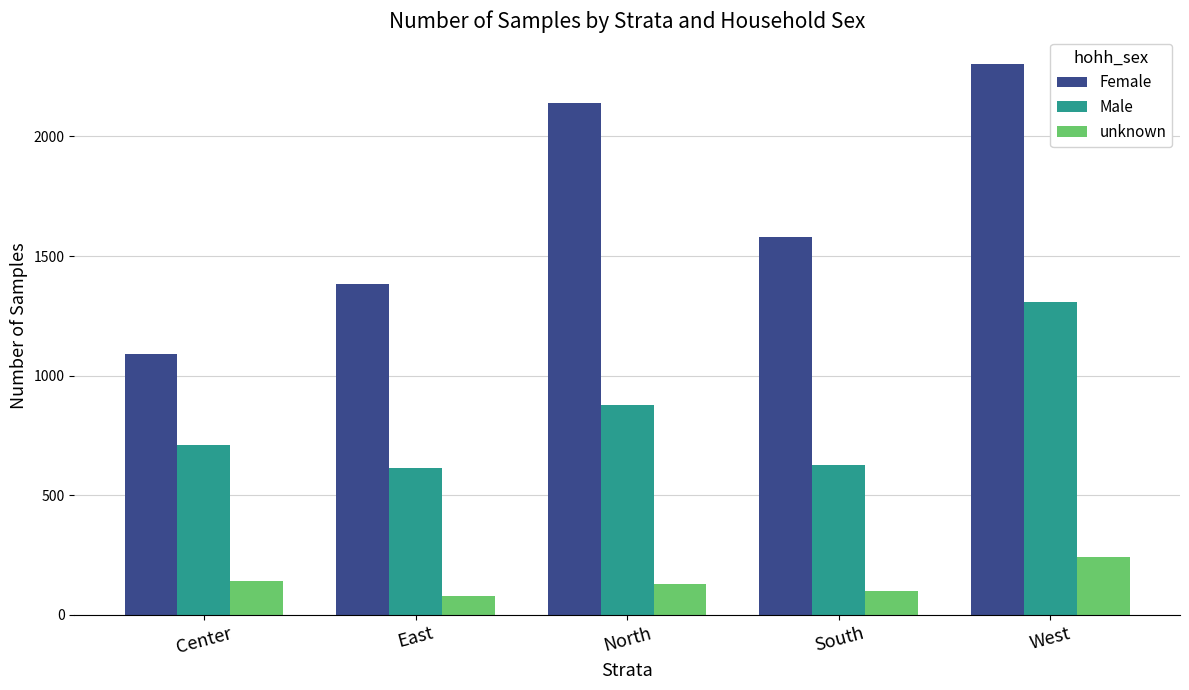

At which category is the sum across all series the highest?

West